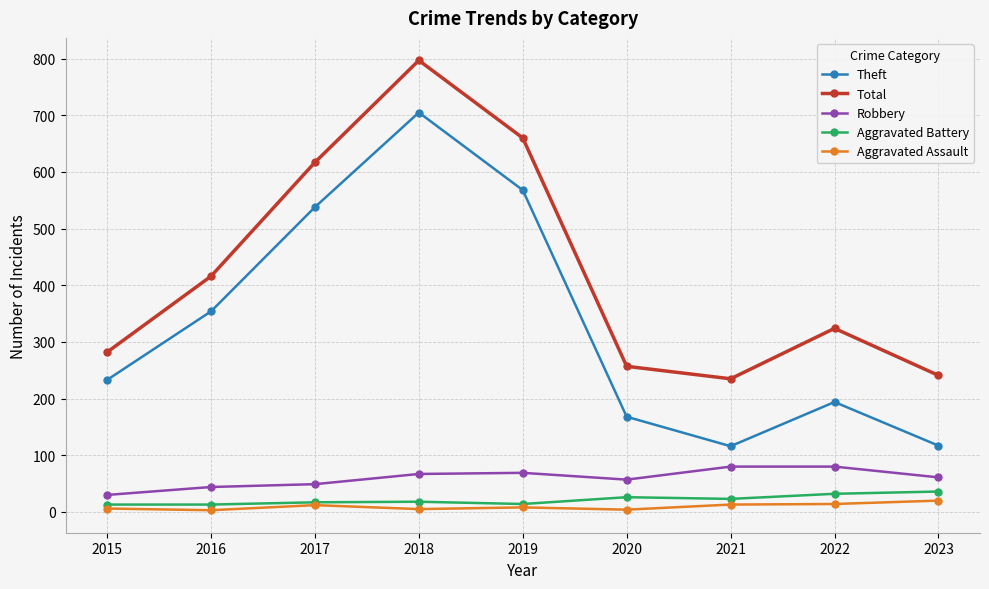

How many interior local valleys does the Total series have?

1